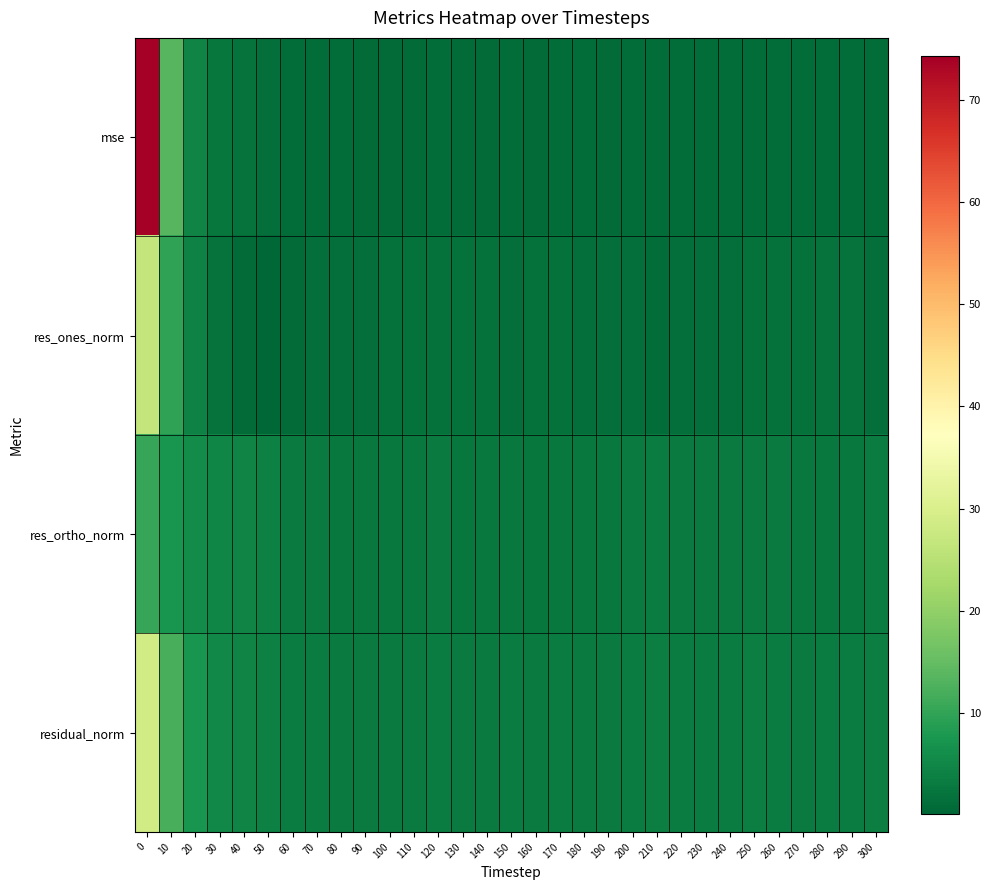

At how many categories does at least one series exceed 29?

1